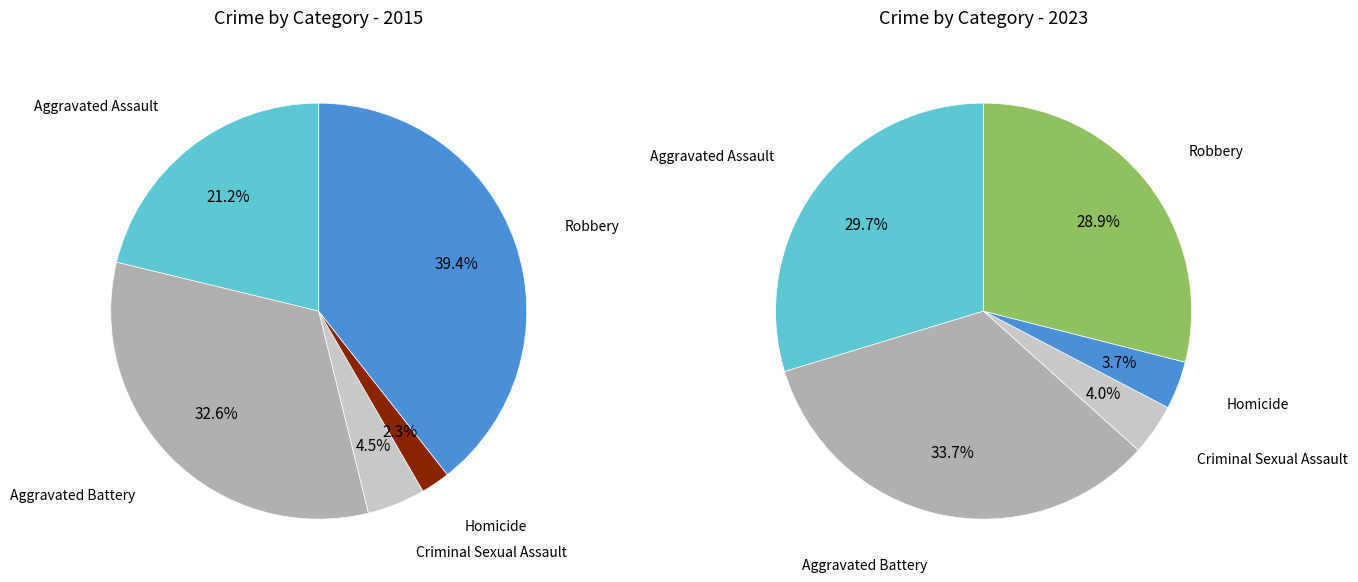

To the nearest percent, what is the average slice percentage?

20%